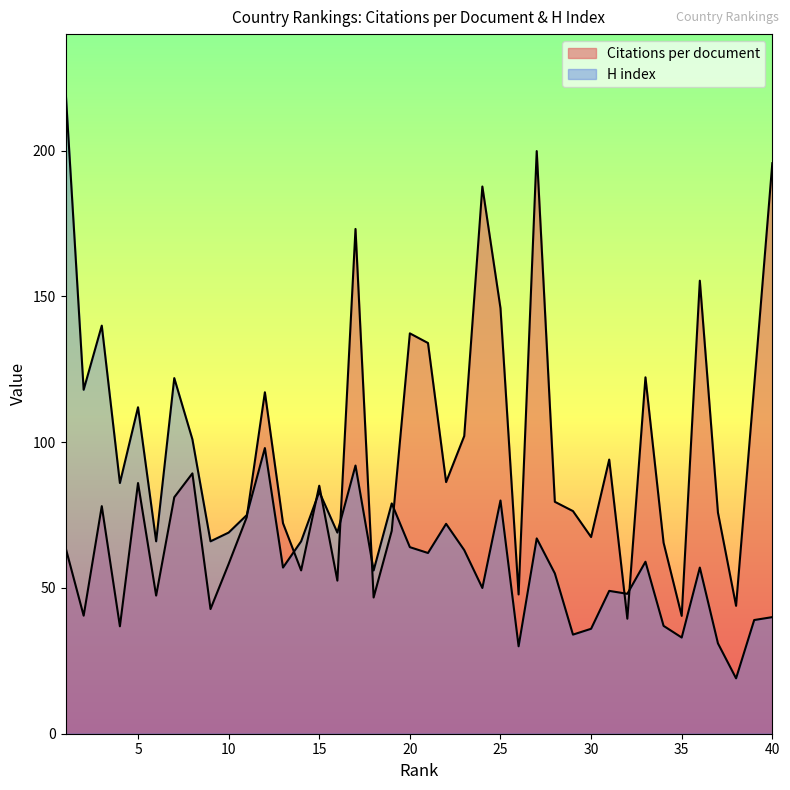

Where does the H index series first go above 66?

1